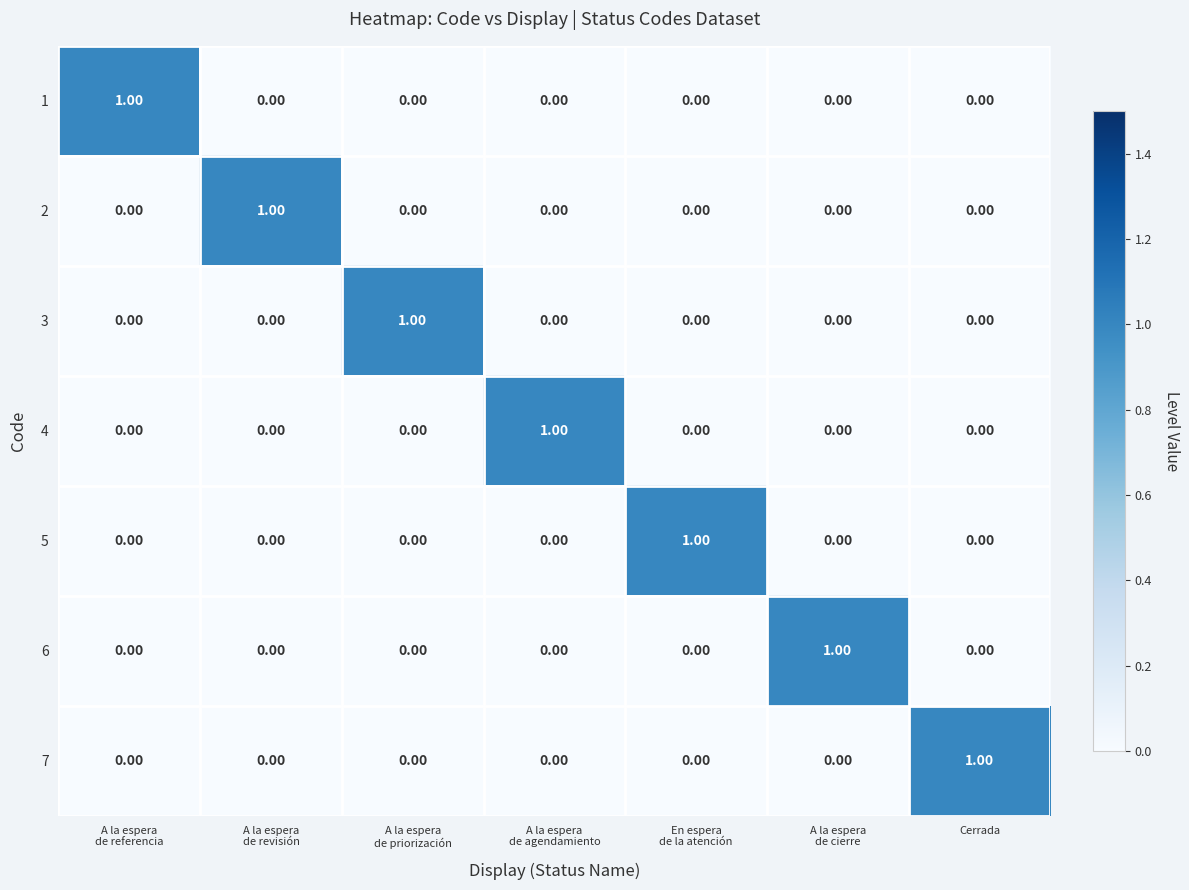

At how many categories does at least one series exceed 0?

7